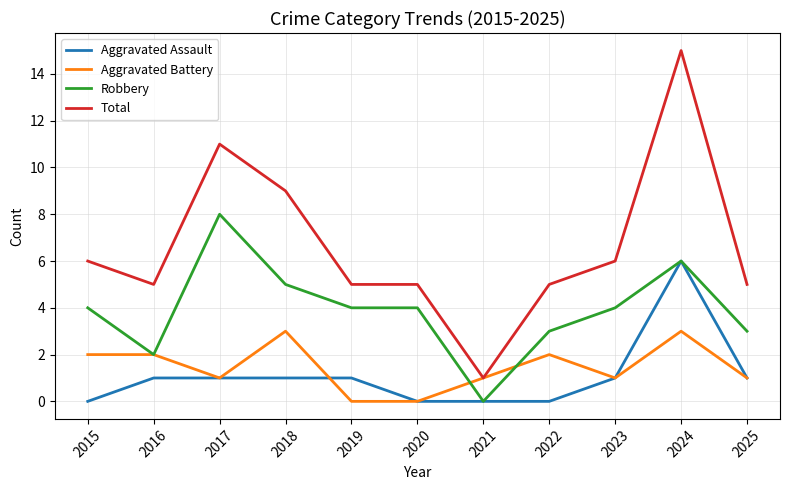

Reading right to left, extract all data points from this chart.

Aggravated Assault: 1	6	1	0	0	0	1	1	1	1	0
Aggravated Battery: 1	3	1	2	1	0	0	3	1	2	2
Robbery: 3	6	4	3	0	4	4	5	8	2	4
Total: 5	15	6	5	1	5	5	9	11	5	6